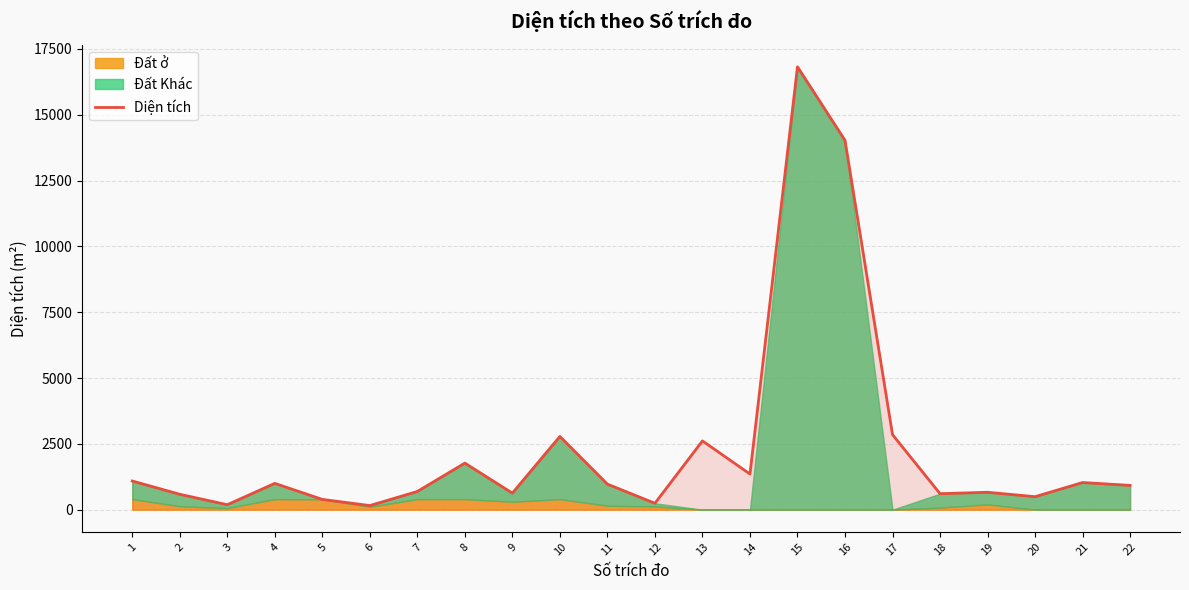

What is the maximum value shown in the chart?

16821.4